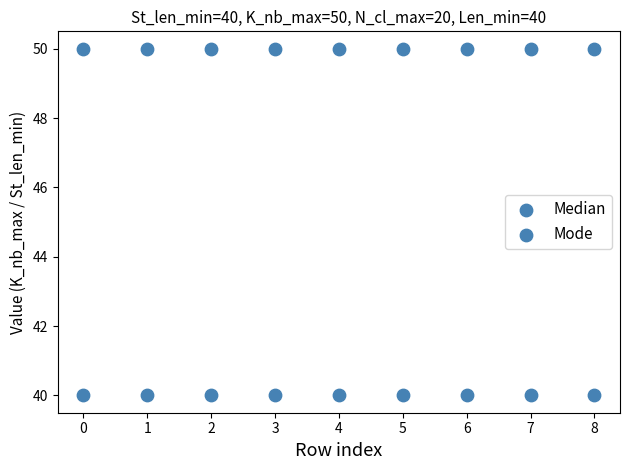

Count the number of points in this scatter plot.

18